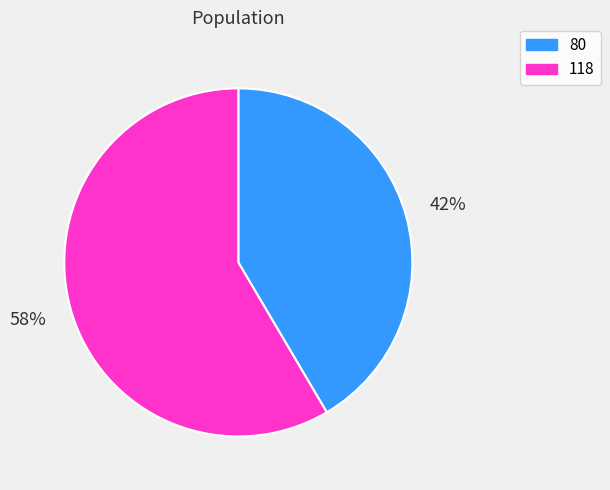

To the nearest percent, what portion does 80 represent?

42%